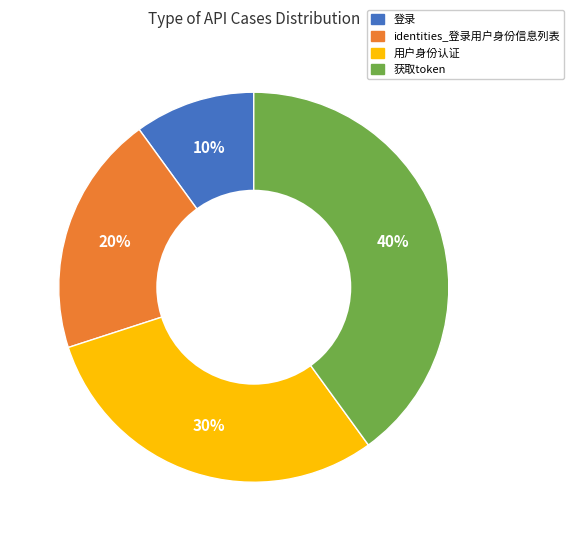

What is the ratio of the value at identities_登录用户身份信息列表 to the value at 用户身份认证?

0.7